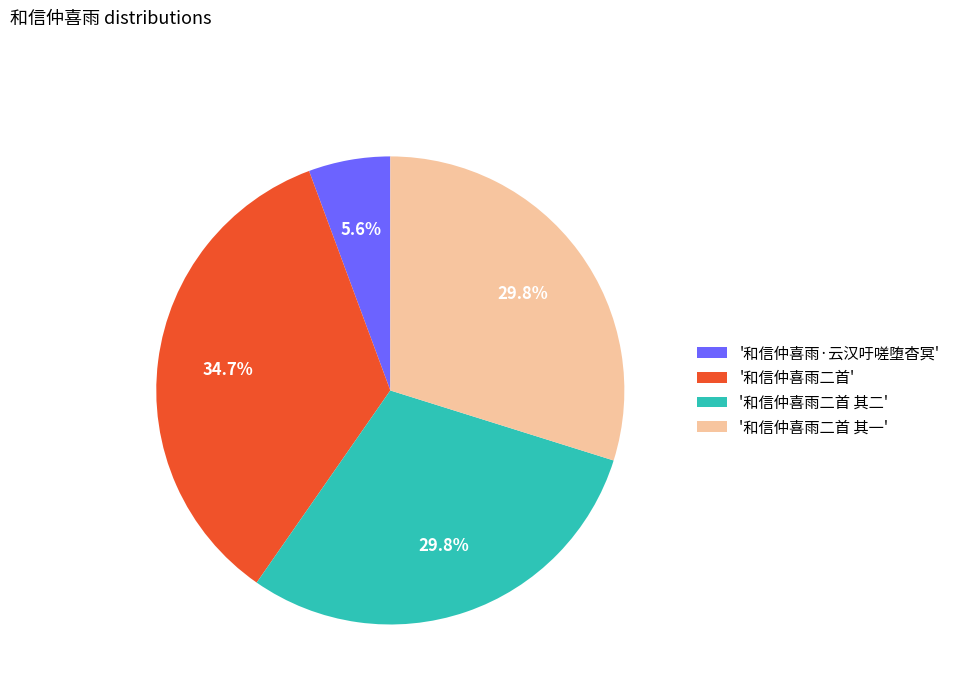

To the nearest percent, what is the difference between the largest and smallest slice percentages?

29%